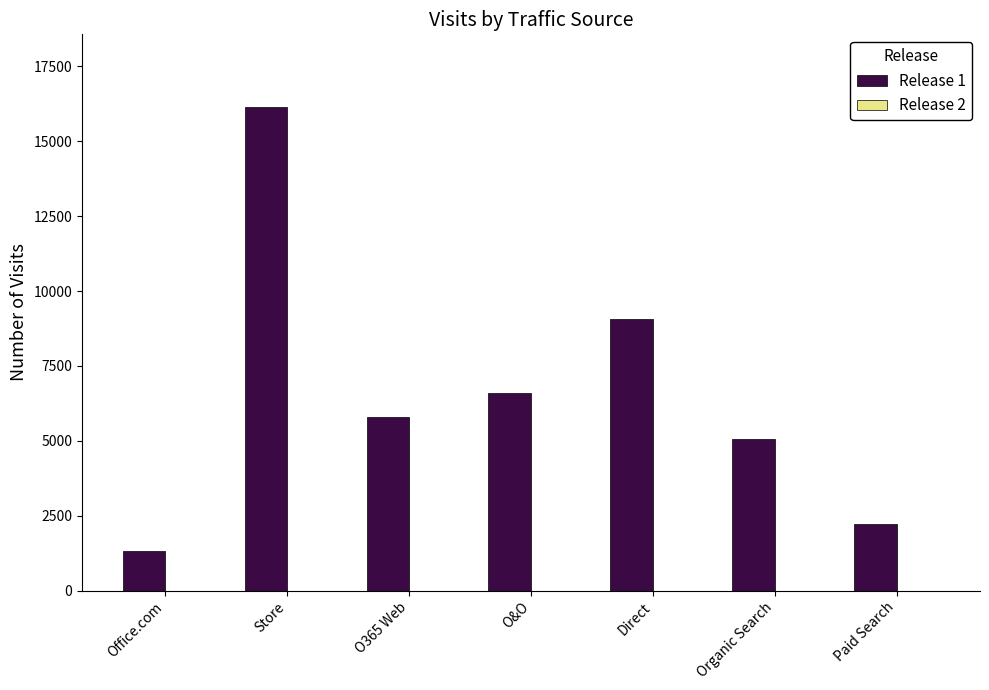

Which has a higher value, Office.com or O365 Web?

O365 Web